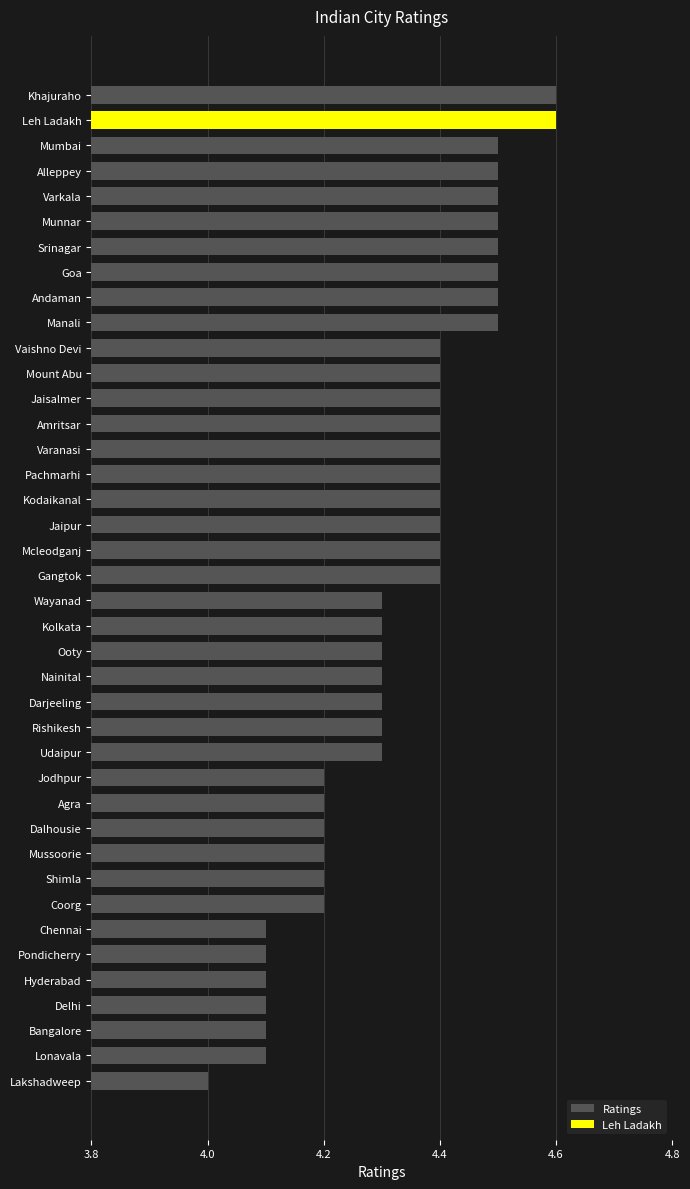

Approximately how many times larger is the value at Khajuraho compared to Udaipur?

1.1